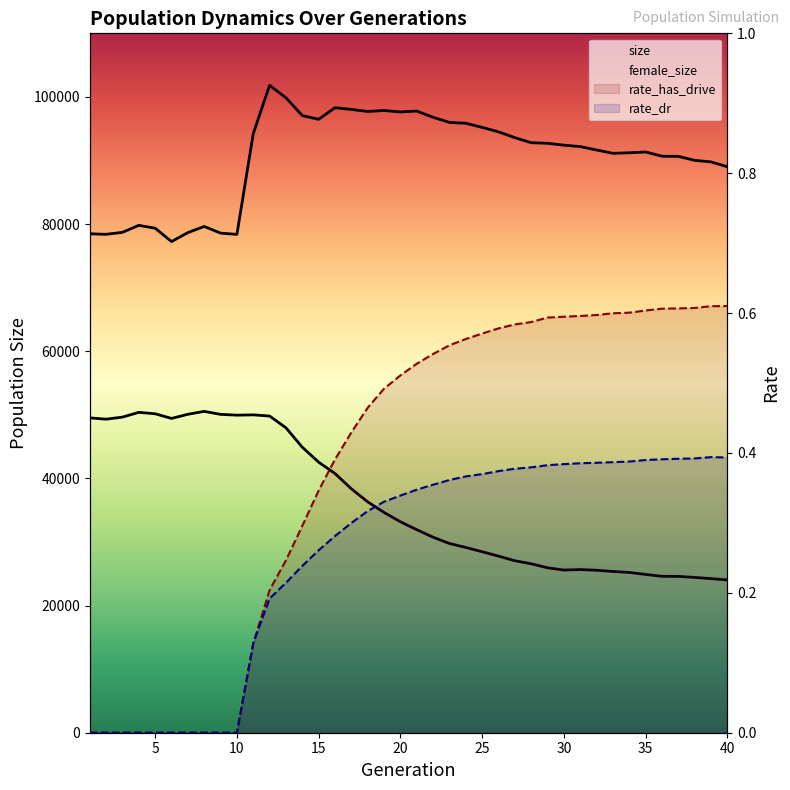

True or false: size and rate_dr cross at least once.

False